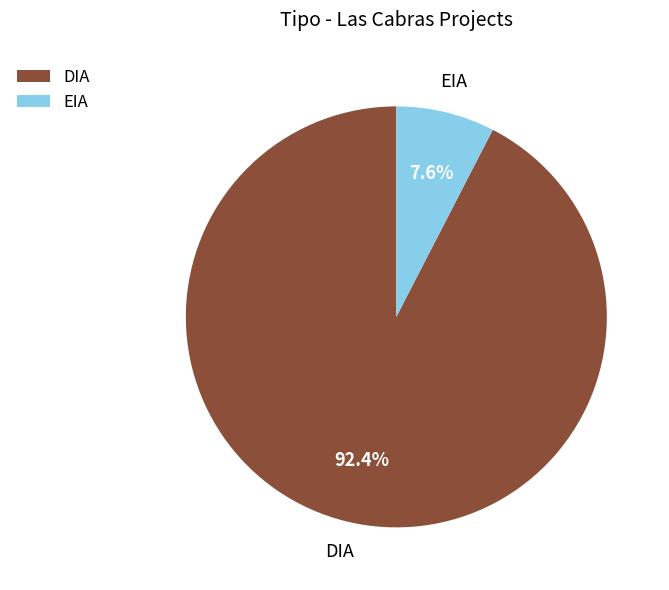

How many slices are in this pie chart?

2